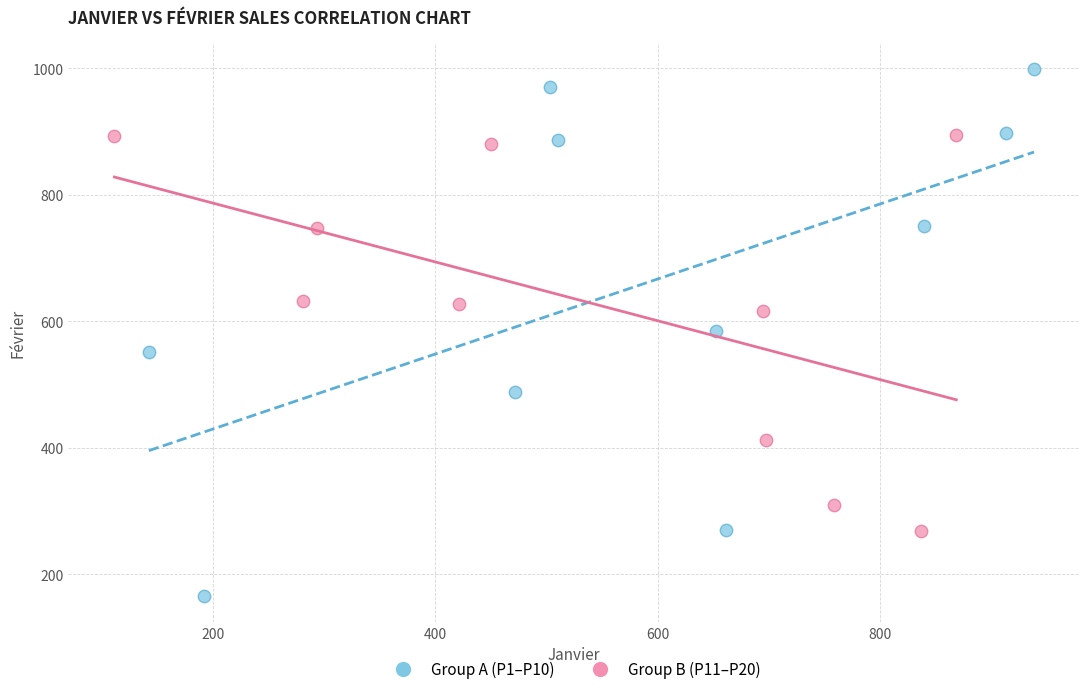

Which series contains the lowest Y value?

Group A (P1–P10)